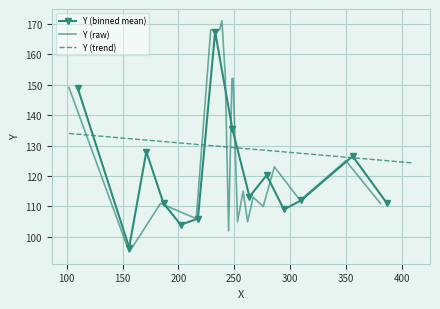

What is the minimum value for Y (binned mean)?

96.5